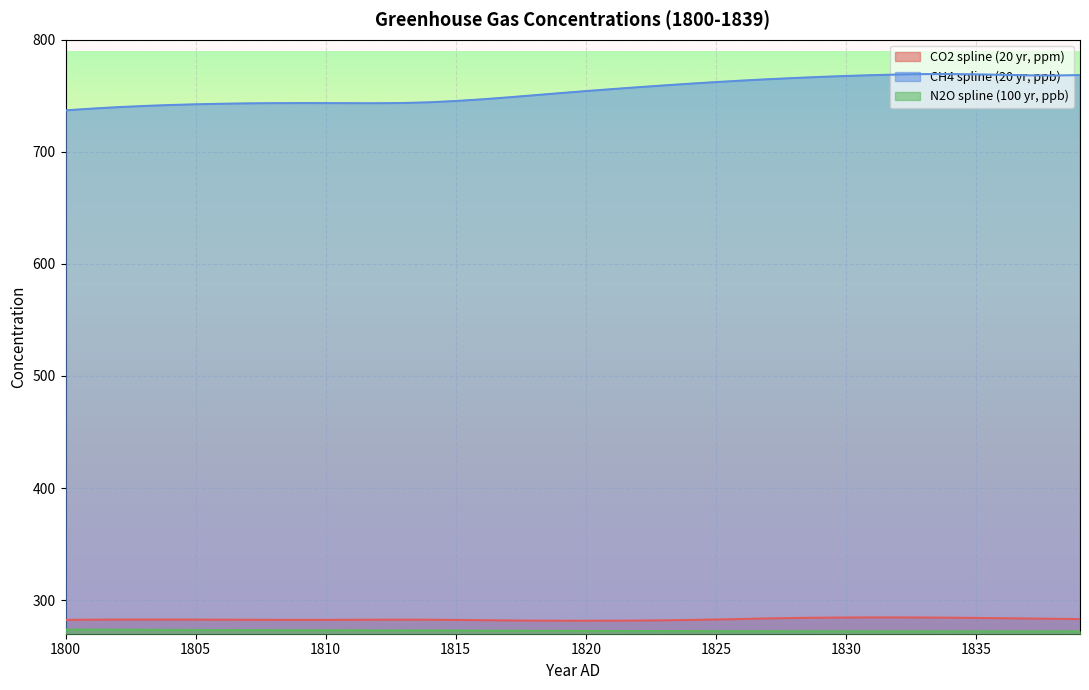

What is the total value across all series at 1827?

1320.5